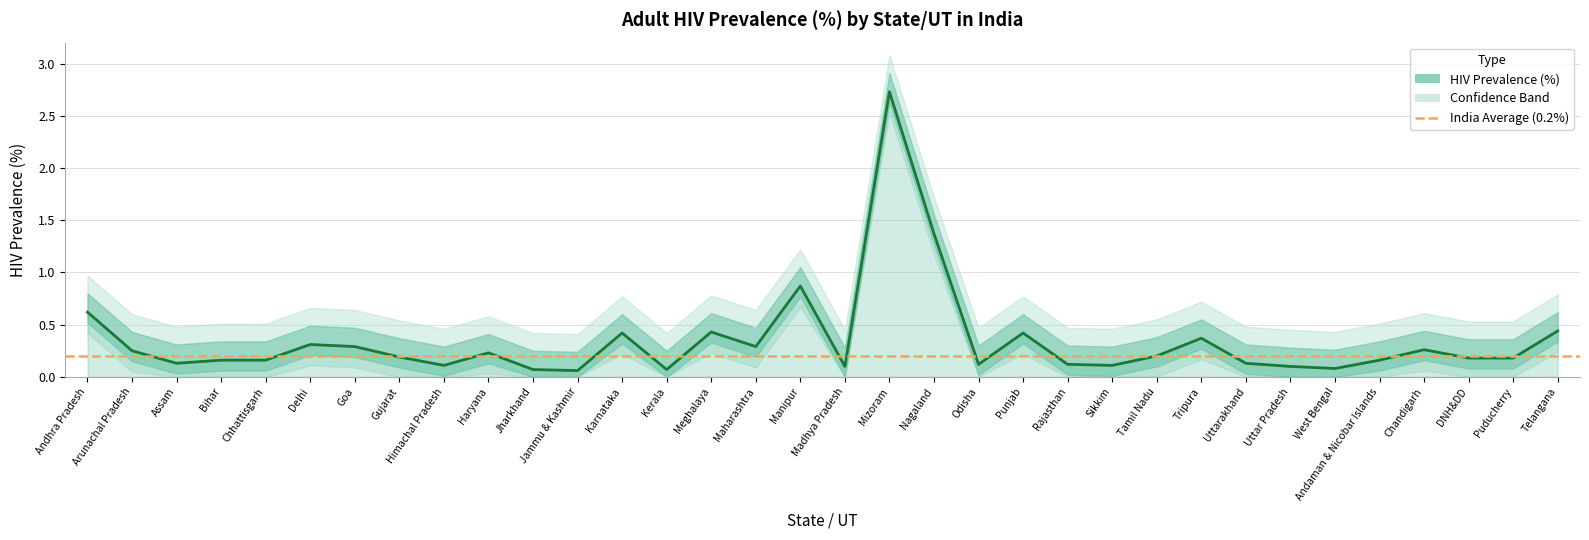

Between Andaman & Nicobar Islands and Goa, which is larger?

Goa